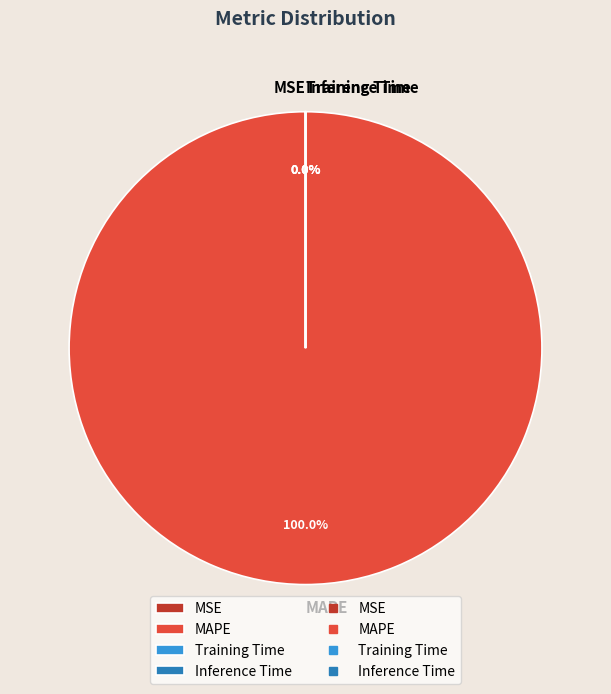

What is the largest slice in the pie chart?

MAPE